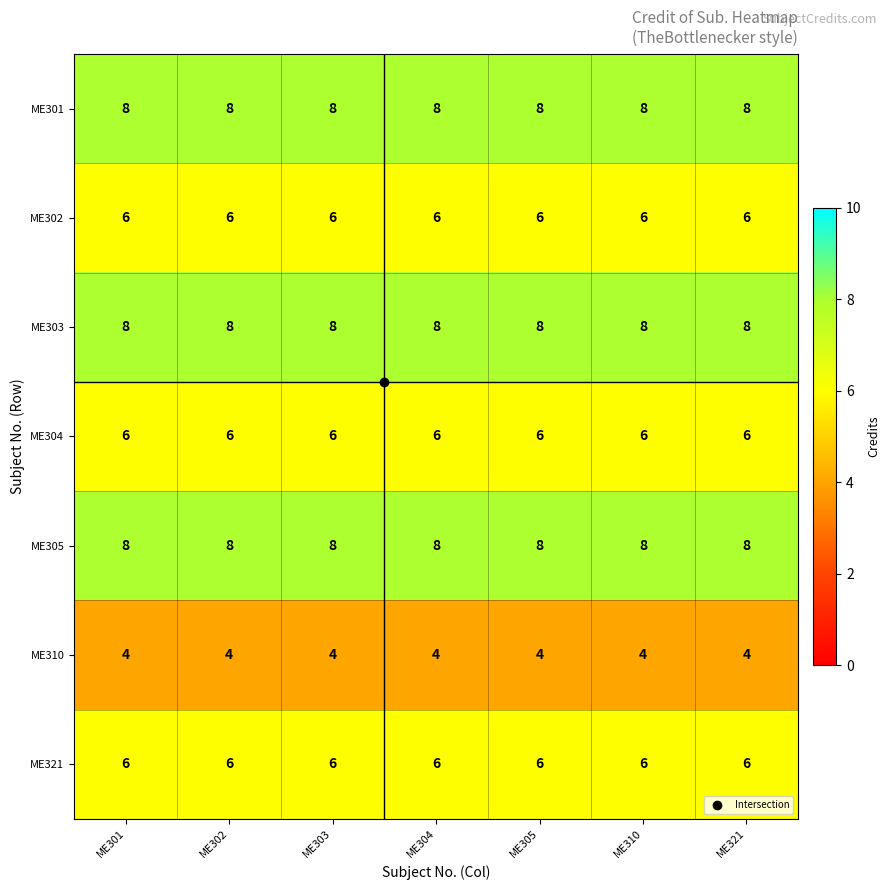

Count the number of categories in the chart.

7